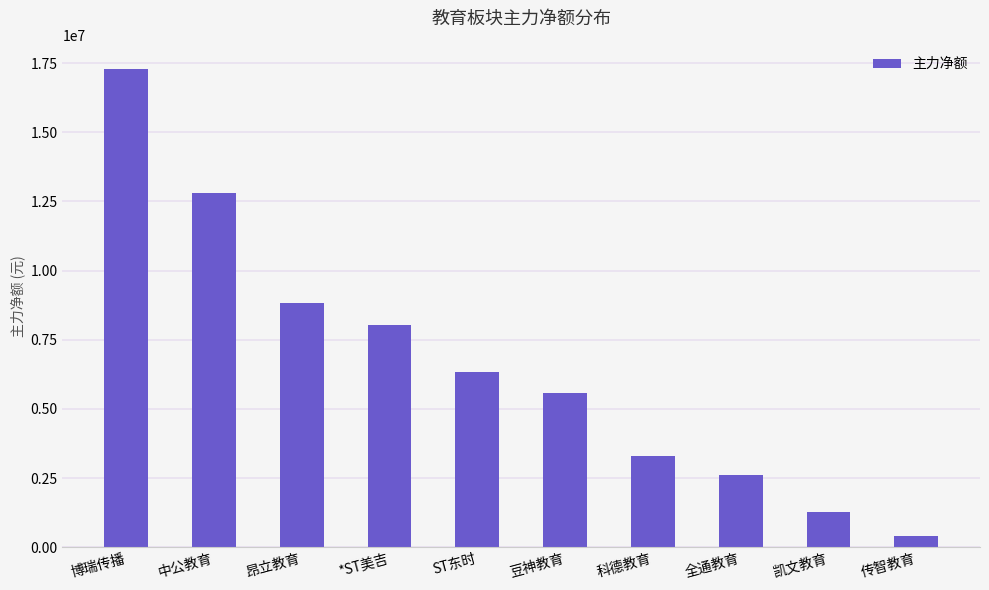

Read the value at 全通教育, to the nearest 50.

2602600